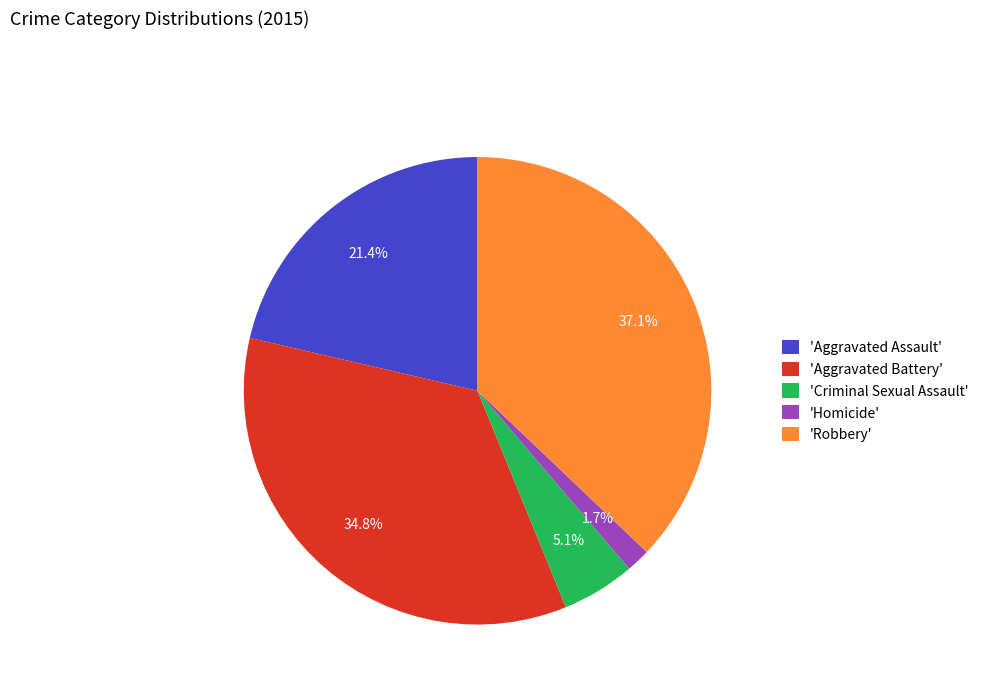

What is the smallest slice in the pie chart?

'Homicide'